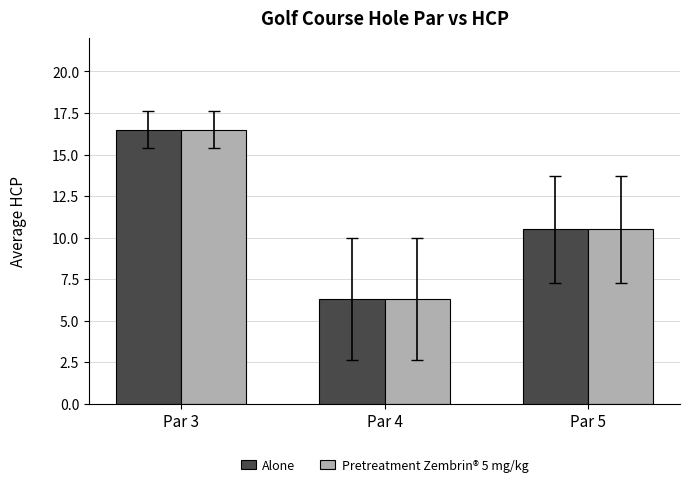

At which category is the sum across all series the highest?

Par 3